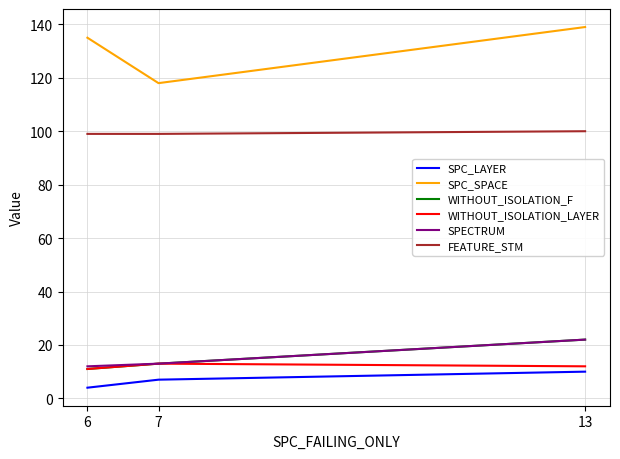

How many categories are shown in the chart?

3